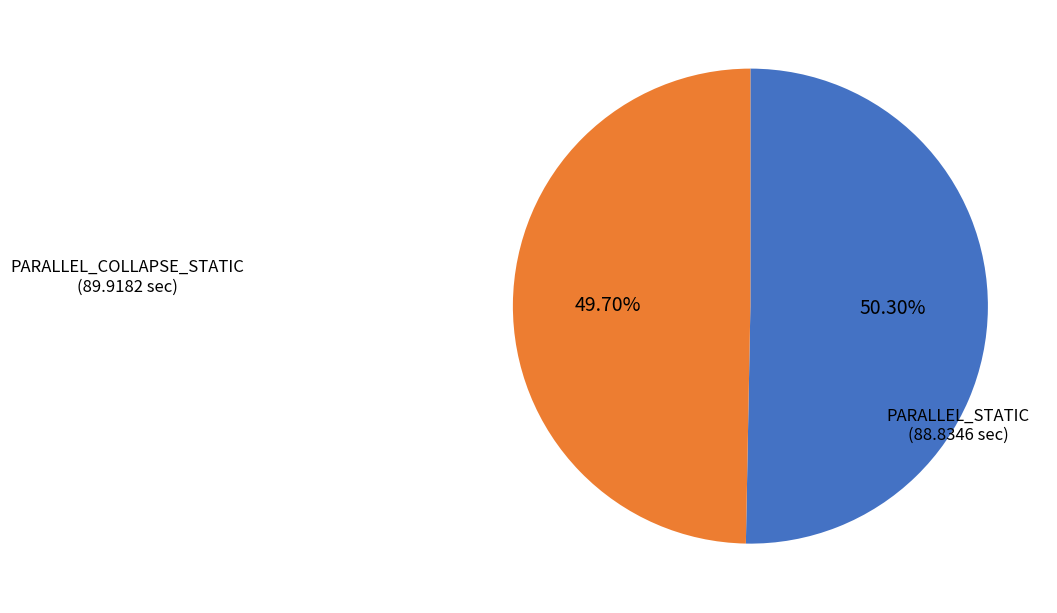

Does any single category account for the majority?

Yes